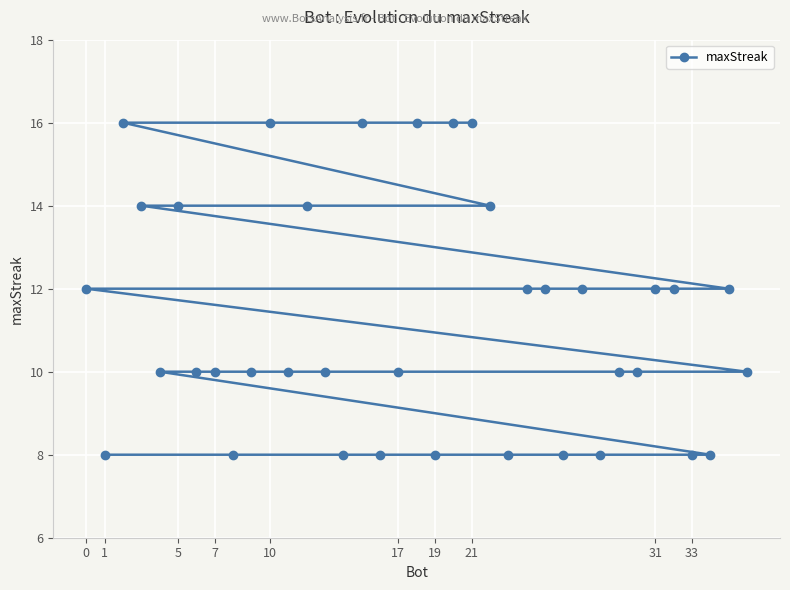

Which has a higher value, 5 or 1?

5